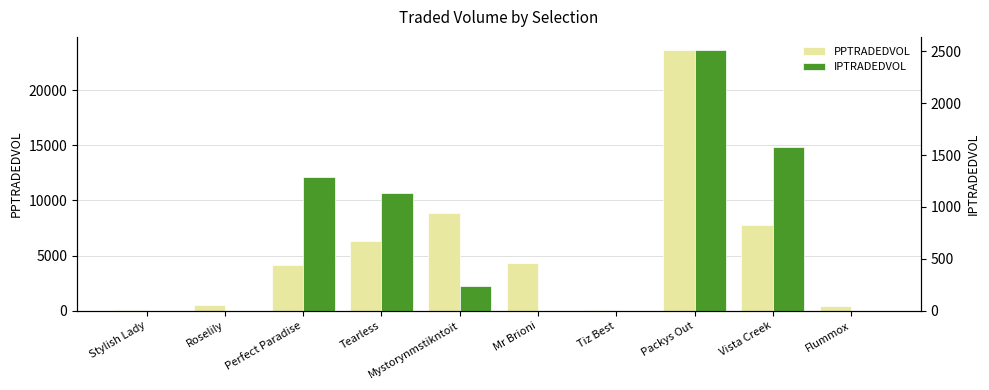

How many series are shown in this chart?

2